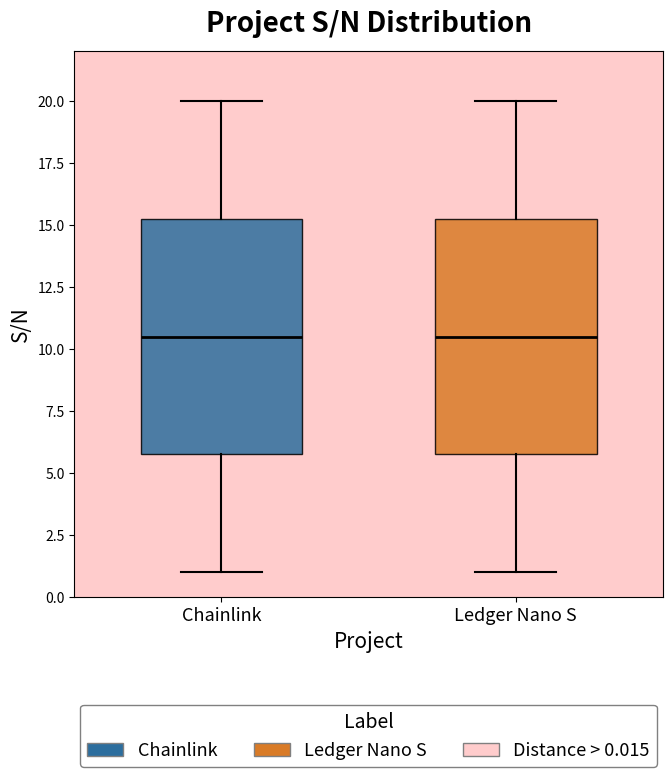

Reading left to right, transcribe this box plot: for each box, give where its median line is, the range the box spans, and where its two whiskers end, as read against the y-axis. The values are not printed on the chart, so give them approximately, as read against the axis.

Chainlink: median 10.5, box 6.0 to 15.5, whiskers 1.0 to 20.0
Ledger Nano S: median 10.5, box 6.0 to 15.5, whiskers 1.0 to 20.0